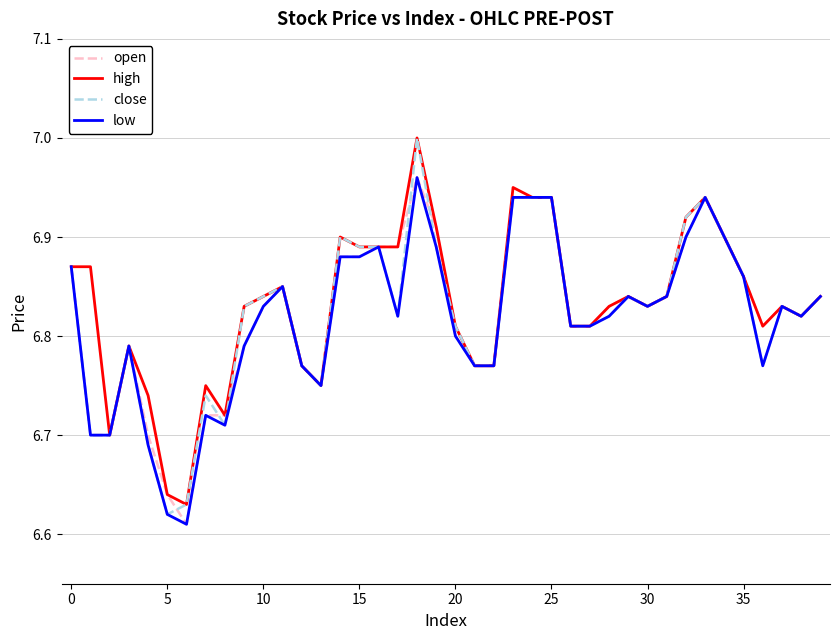

Which series has the largest total across all categories?

high